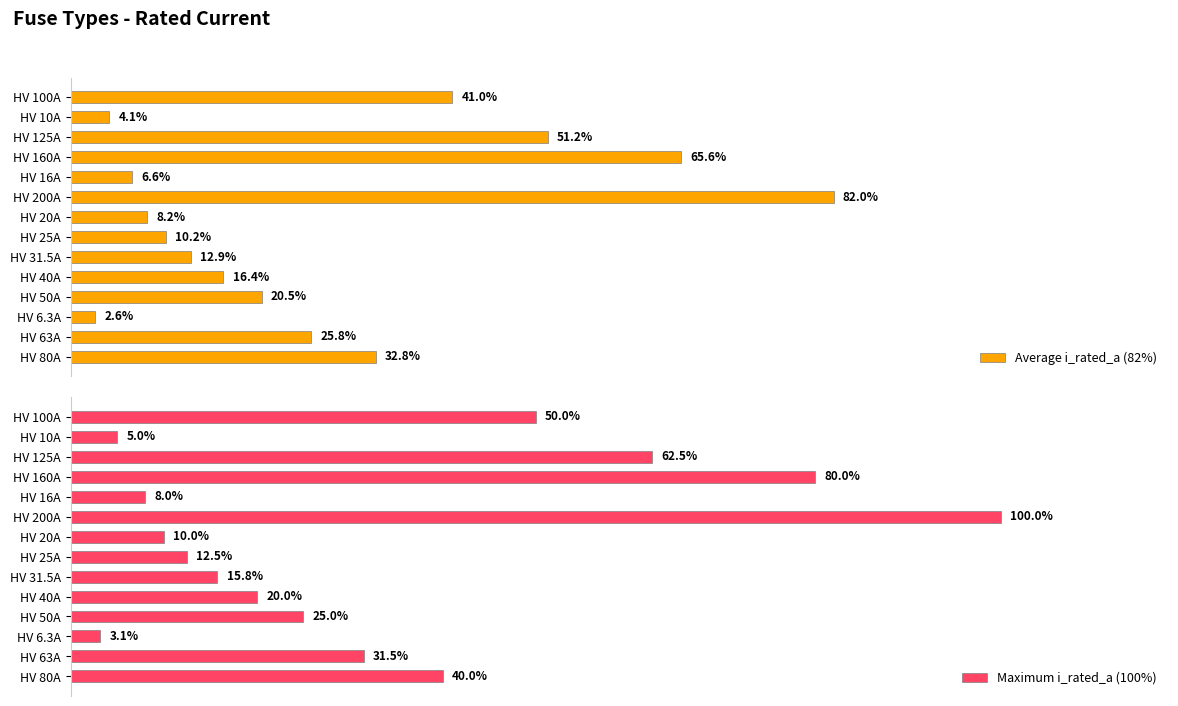

List the labels in order of Maximum i_rated_a (100%) value, smallest first.

HV 6.3A, HV 10A, HV 16A, HV 20A, HV 25A, HV 31.5A, HV 40A, HV 50A, HV 63A, HV 80A, HV 100A, HV 125A, HV 160A, HV 200A